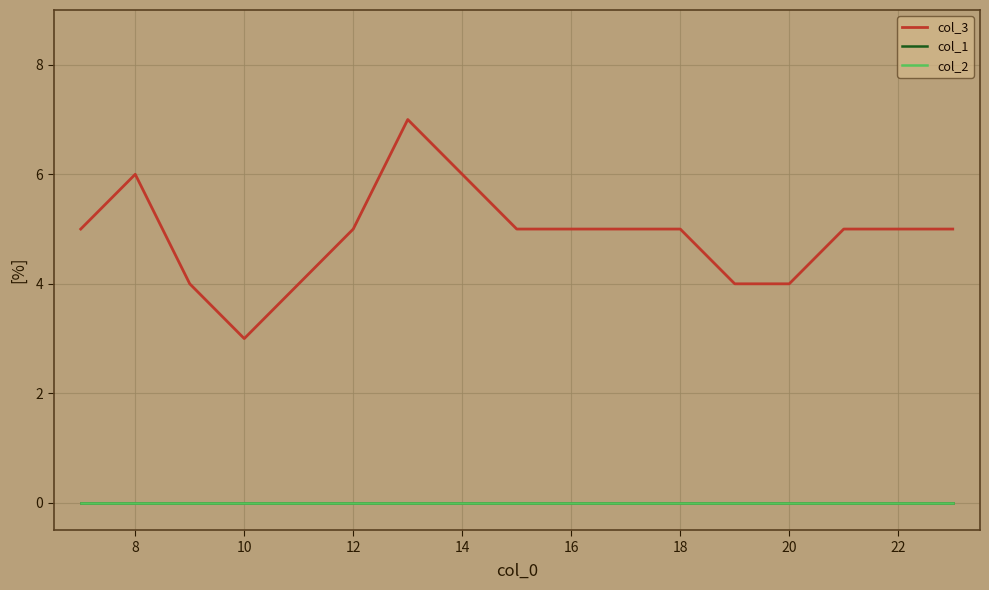

How many lines are shown in the chart?

3